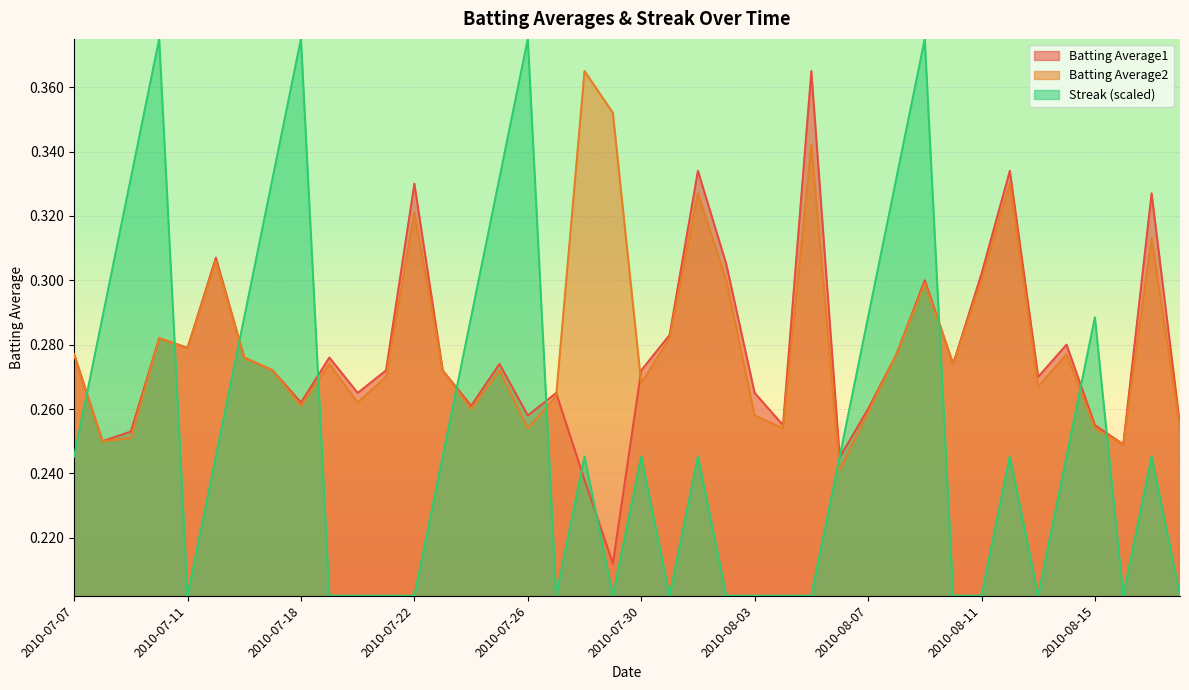

Is it true that Batting Average1 equals 0.3 at 2010-07-16?

True